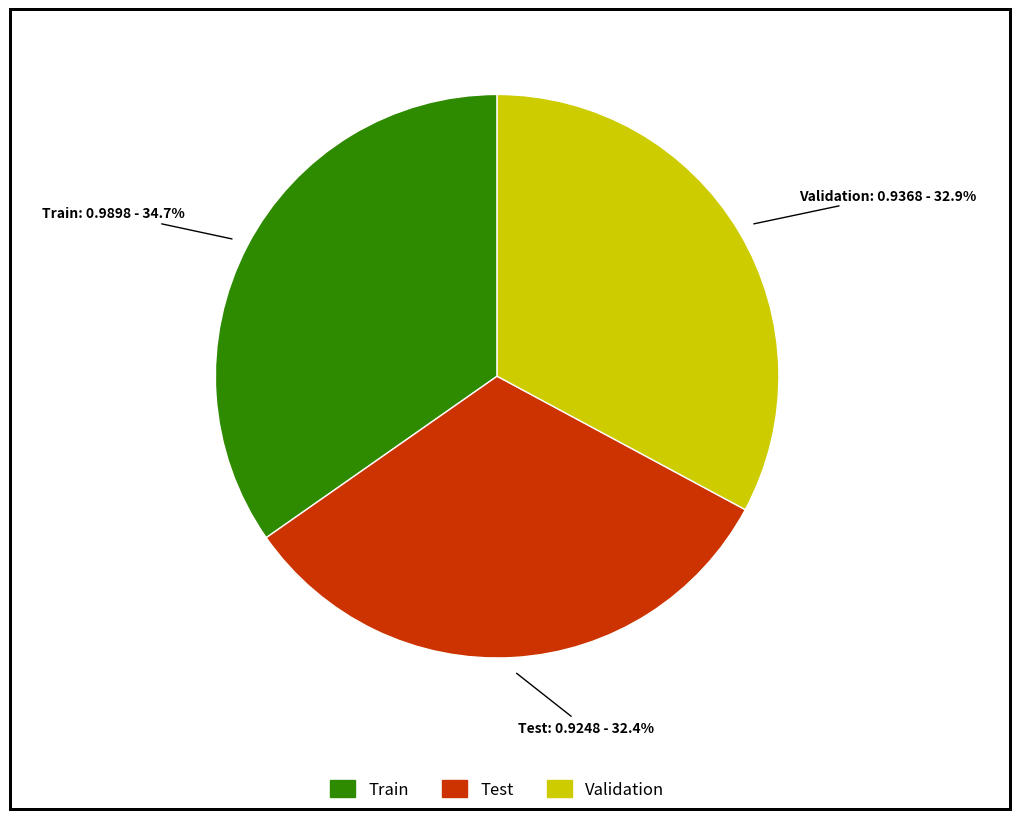

Does Test represent more than half of the total?

No